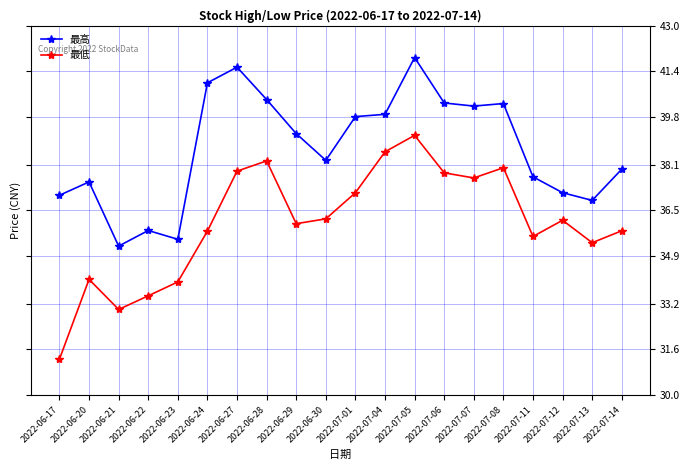

True or false: 最低 has a value of 38.6 at 2022-07-04.

True